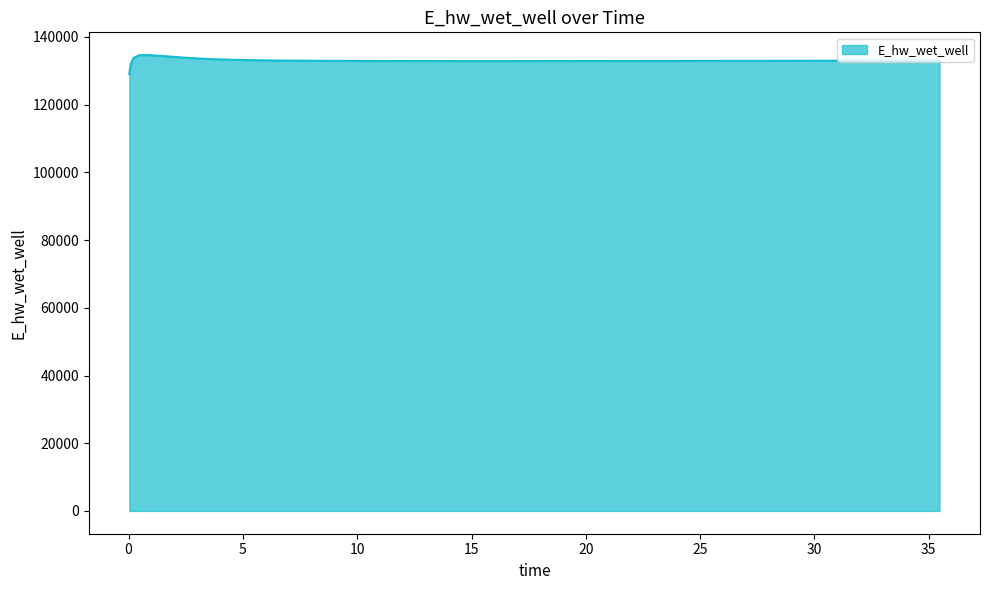

Does the chart display data point markers on the line(s)?

No